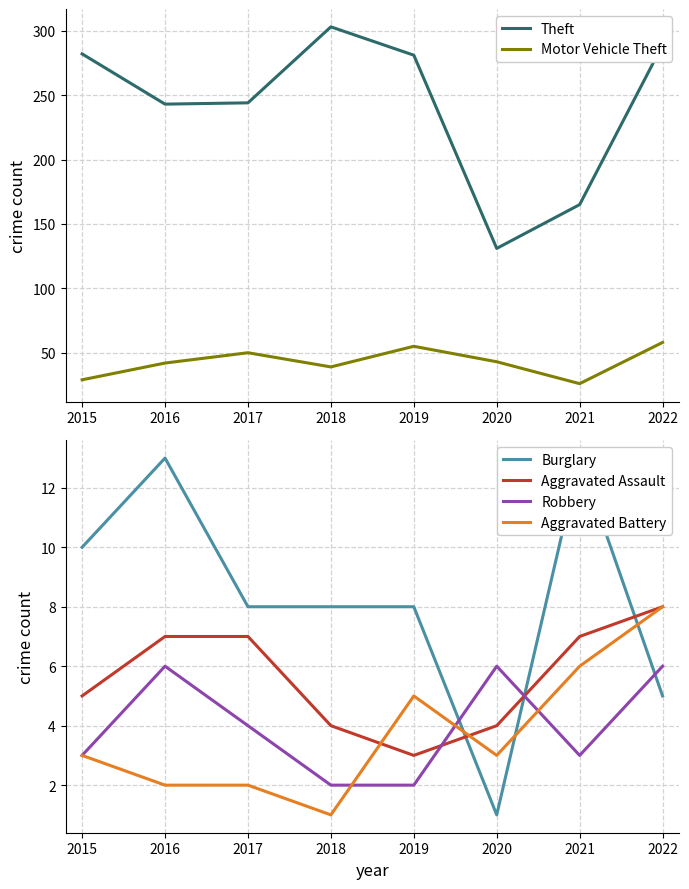

How many lines are shown in the chart?

6